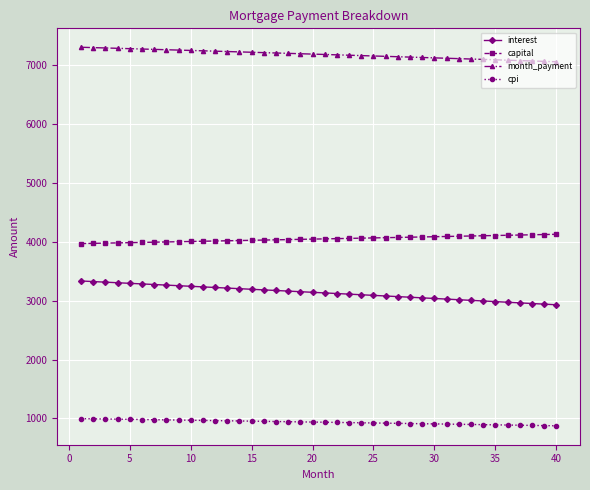

What is the maximum value shown in the chart?

7308.9